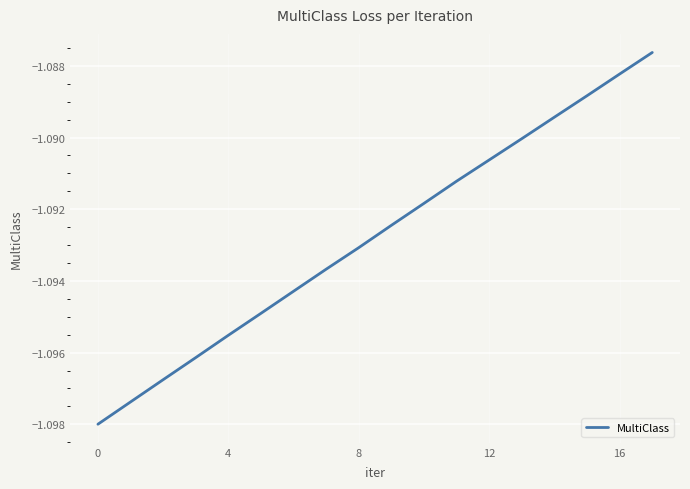

How many lines are shown in the chart?

1